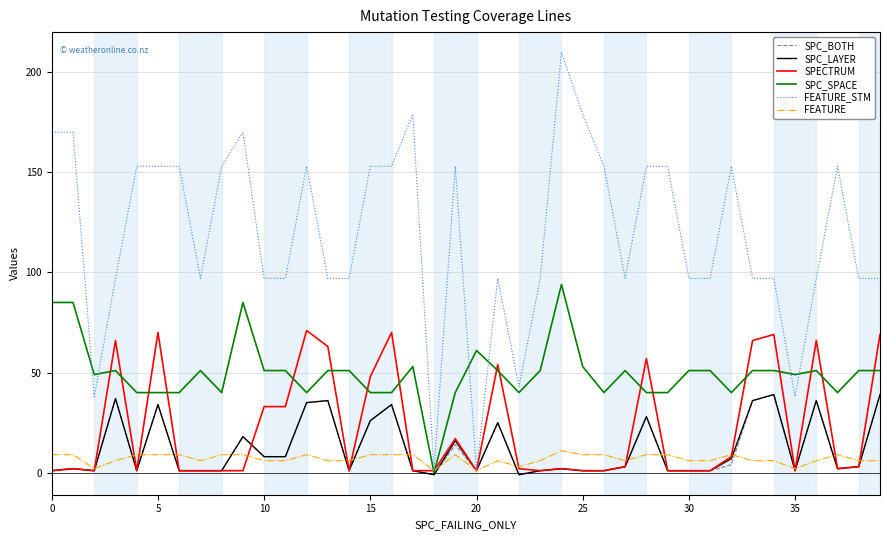

Which series has the largest total across all categories?

FEATURE_STM